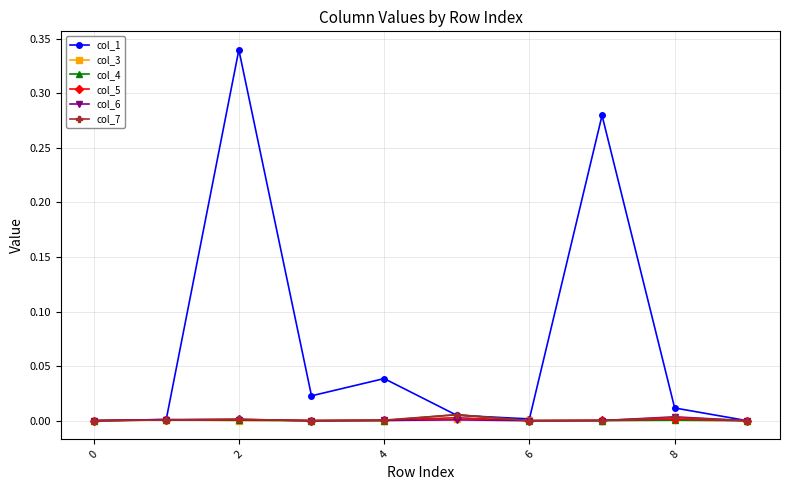

True or false: col_1 has more than 0 points higher than both neighbors.

True